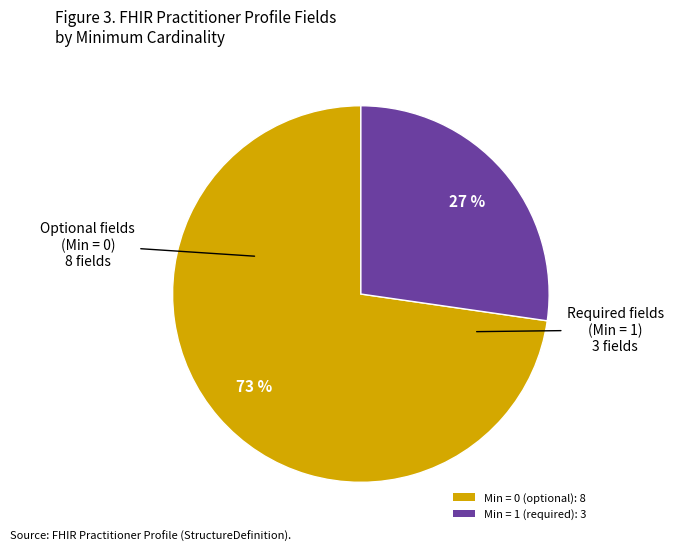

What is the ratio of the value at Min = 1 (required): 3 to the value at Min = 0 (optional): 8?

0.4